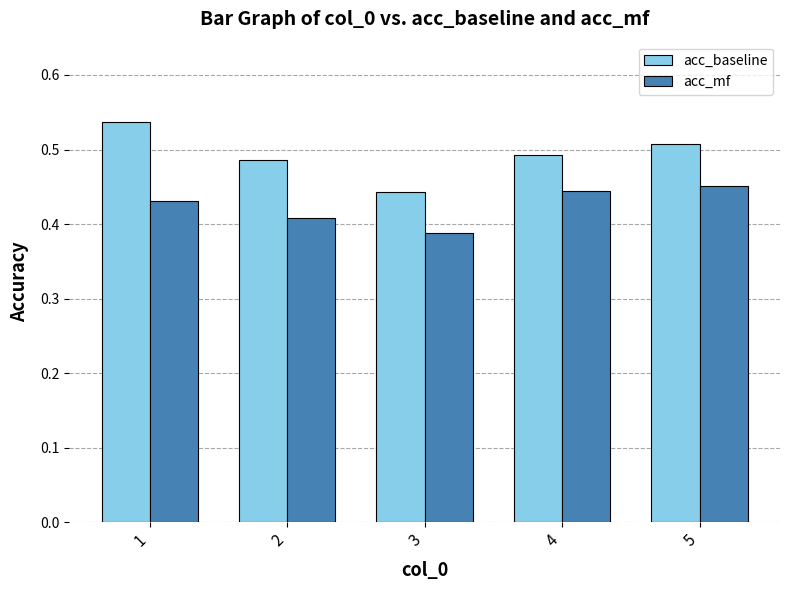

Which series changed the most between 3 and 5?

acc_baseline